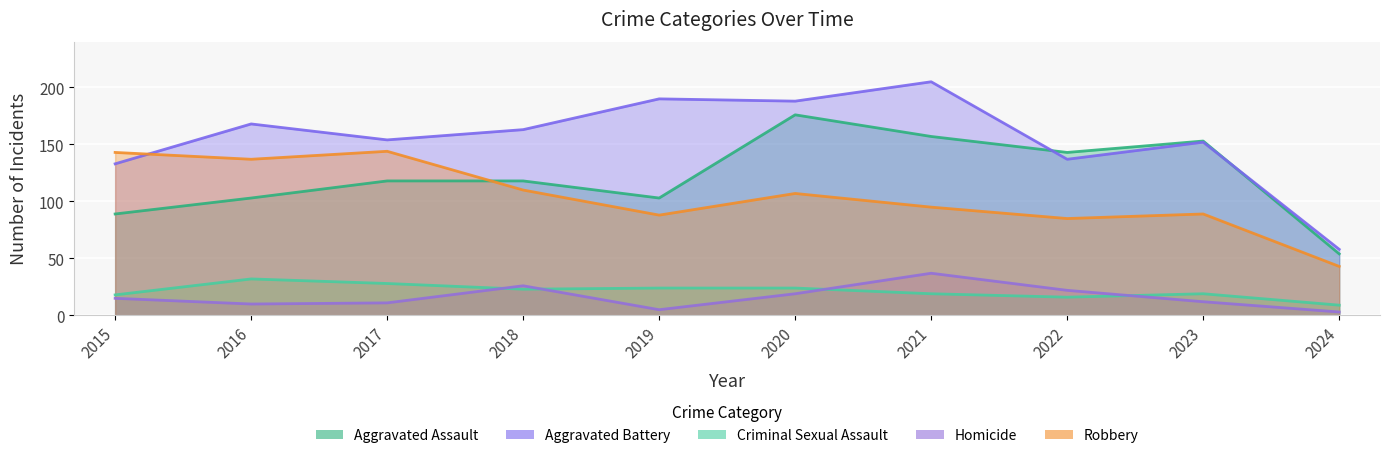

Where does the Criminal Sexual Assault series first go above 23?

2016